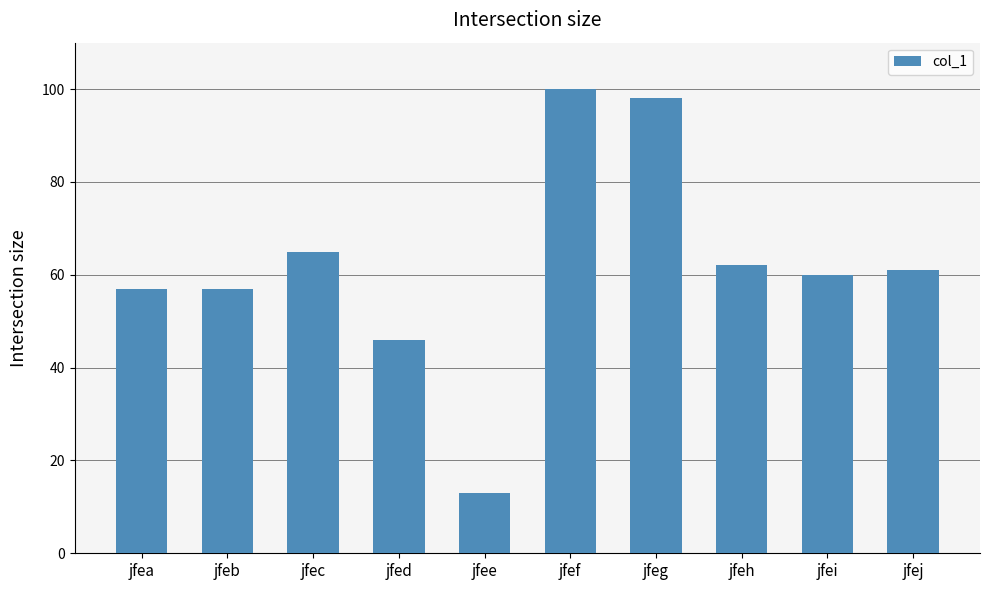

What is the approximate value at jfej, to the nearest 5?

60